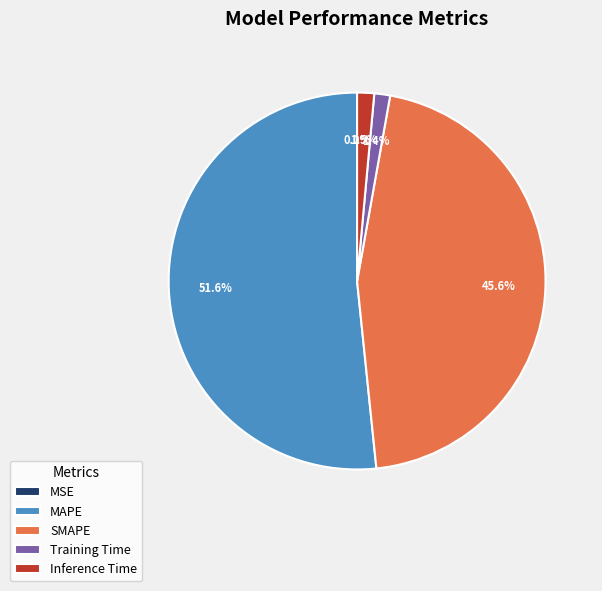

What portion of the pie excludes Training Time?

98.6%